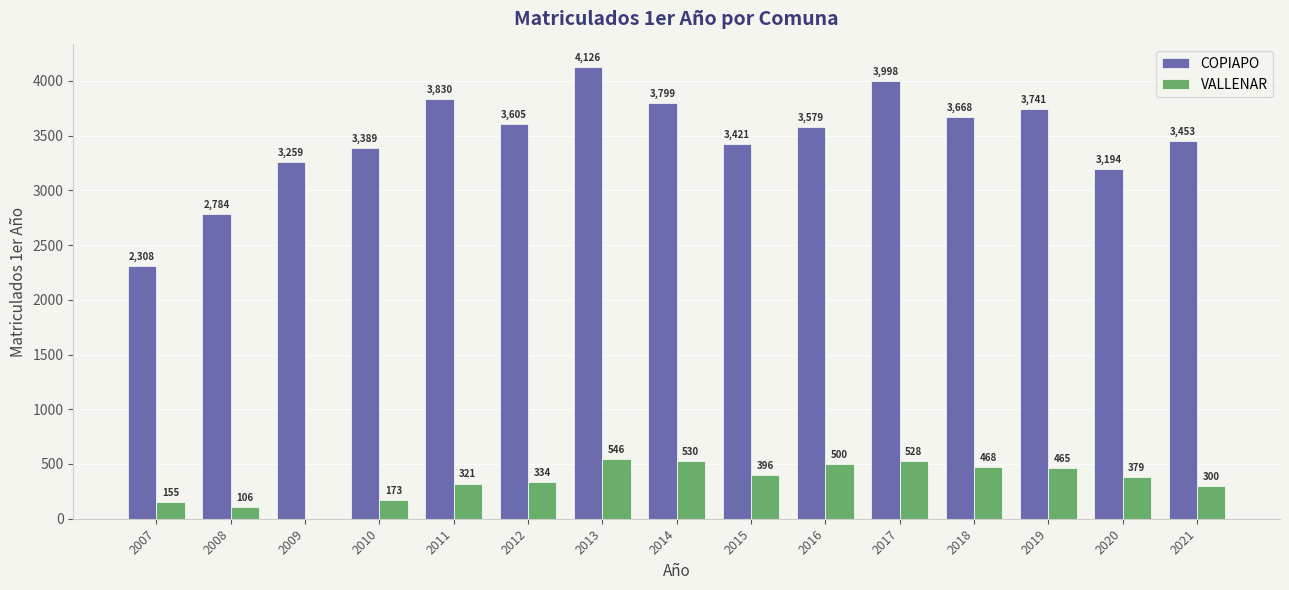

Are the bars horizontal?

No